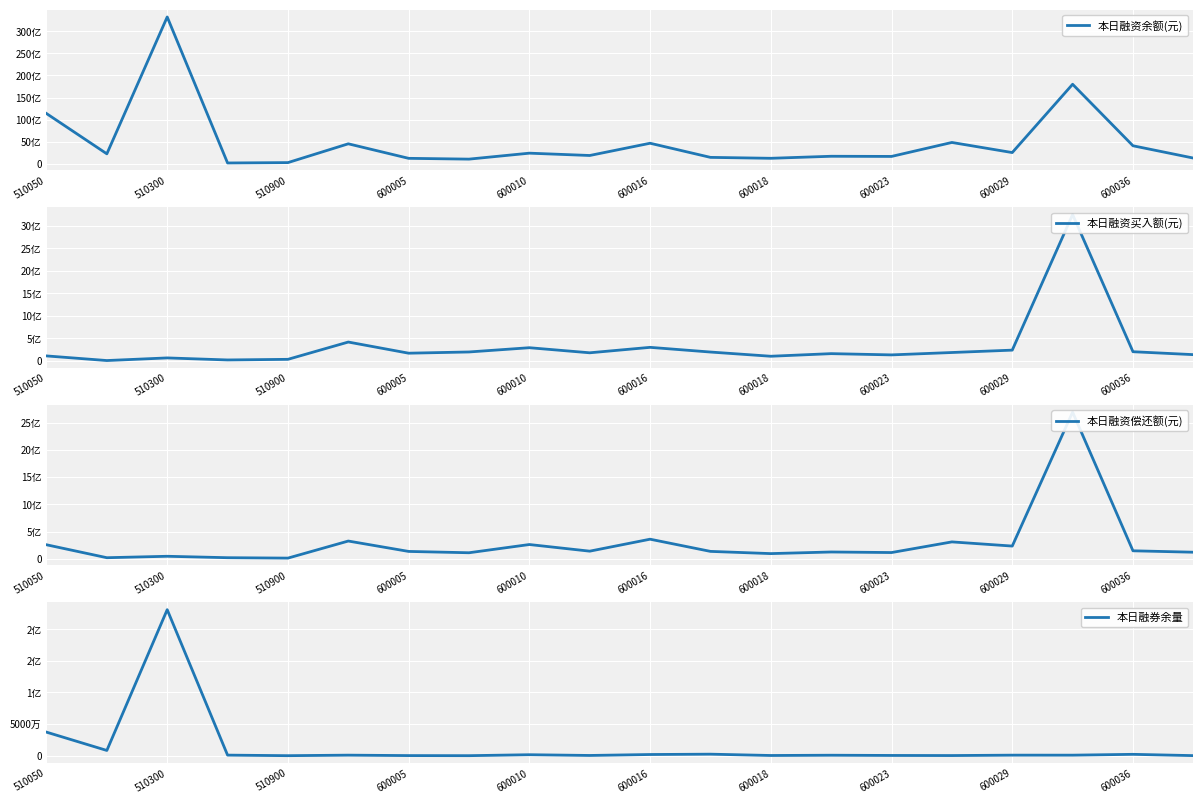

Rank the series by their maximum value, from lowest to highest.

本日融券余量, 本日融资偿还额(元), 本日融资买入额(元), 本日融资余额(元)